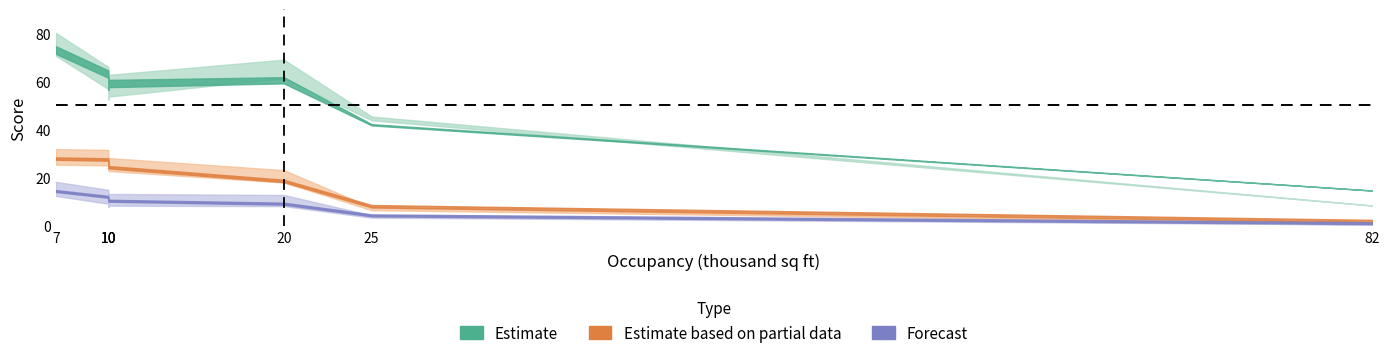

At which label does transportation first exceed 12?

7